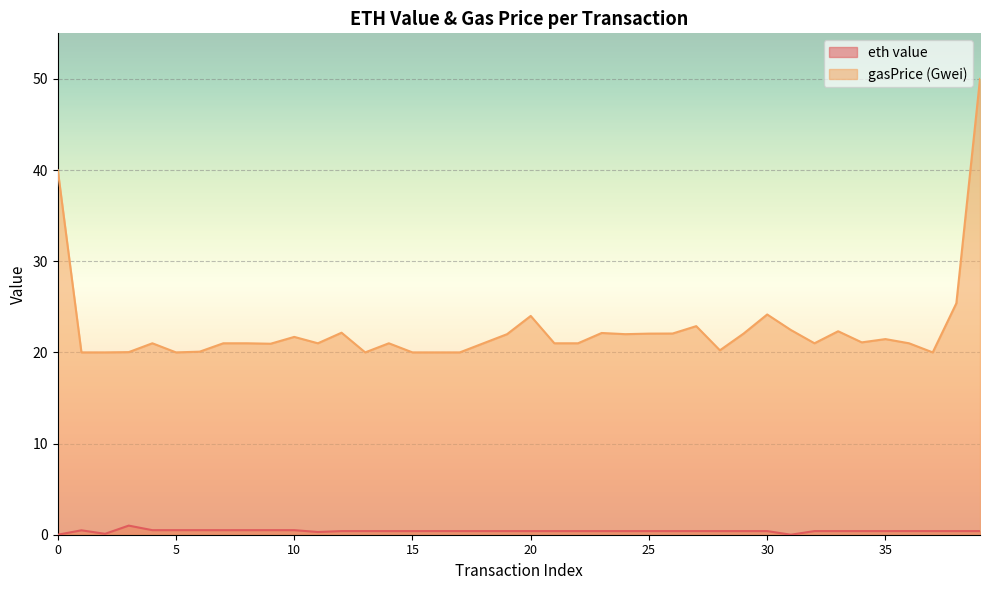

Which series has the widest spread of values?

gasPrice (Gwei)